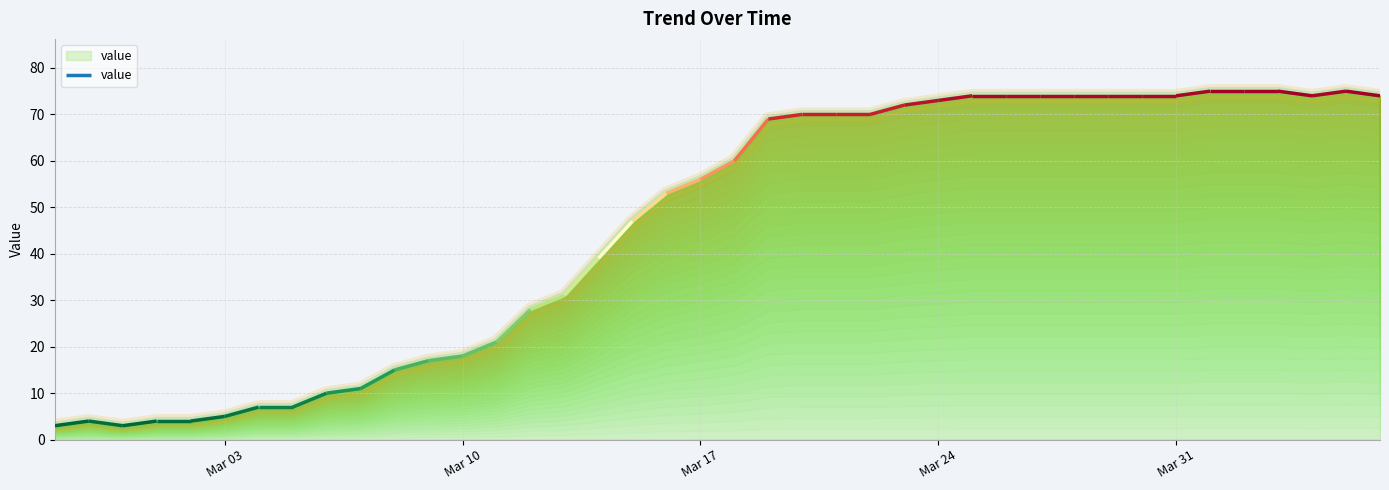

Where is the first local maximum?

2020-02-28